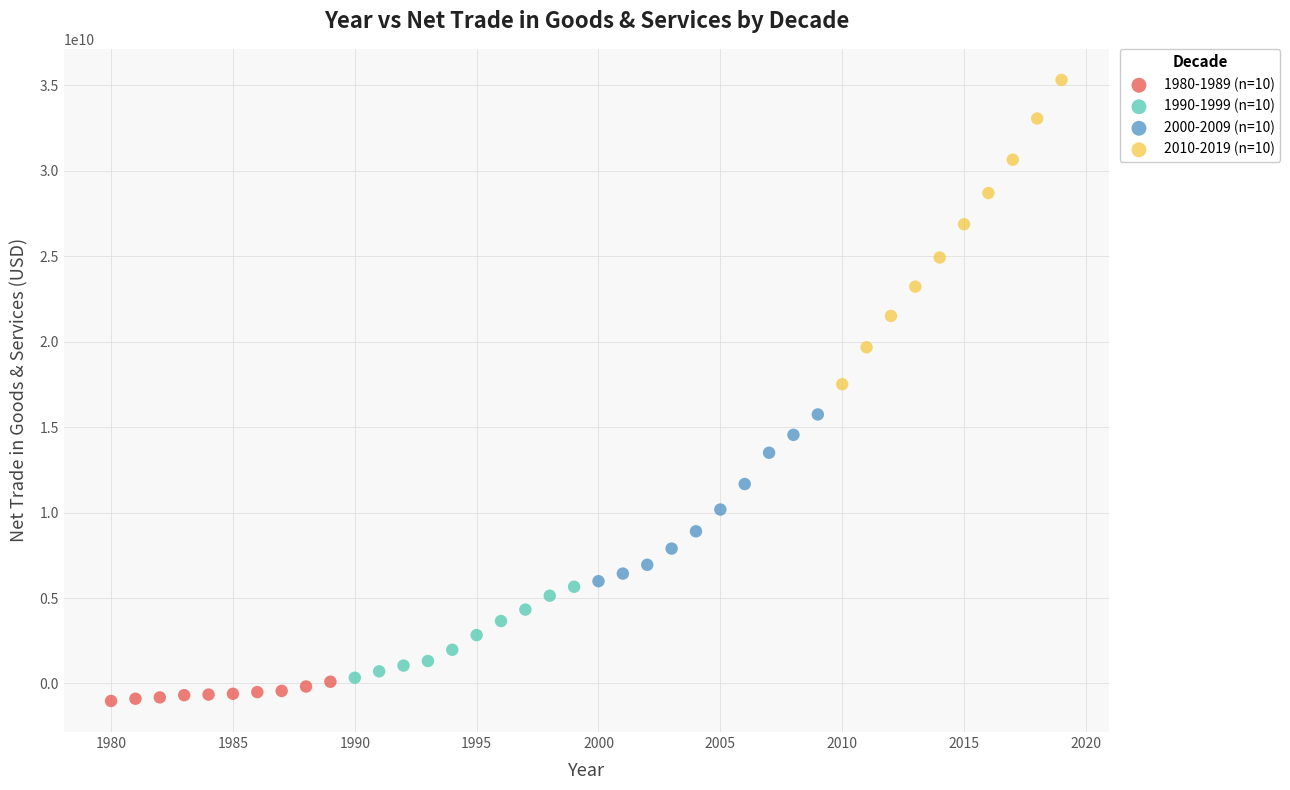

Which series has the widest spread of Y values?

2010-2019 (n=10)